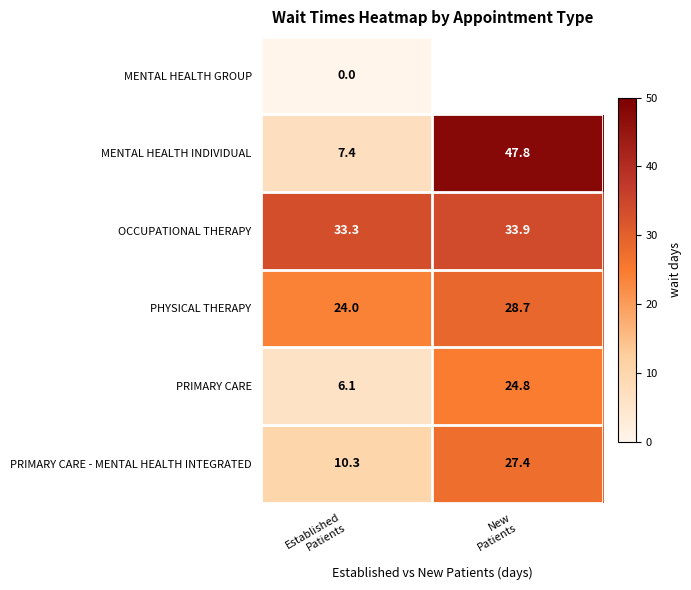

What is the sum of all MENTAL HEALTH INDIVIDUAL values?

55.2